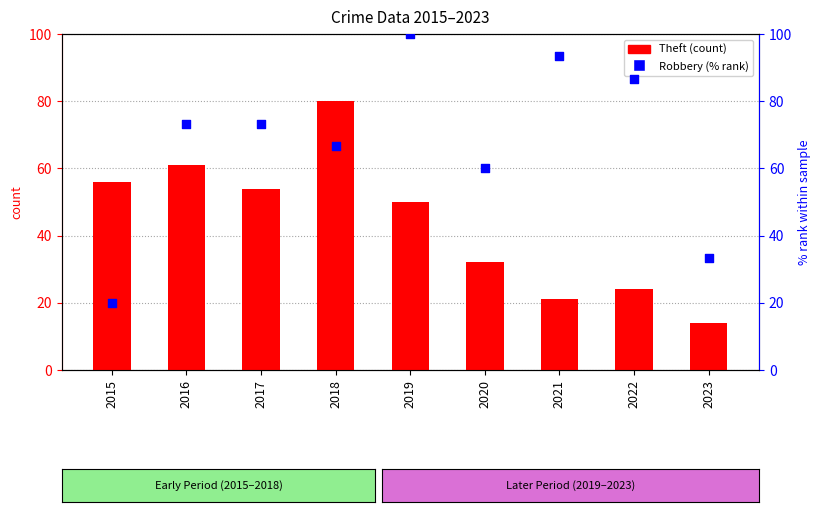

Which series has the widest spread of Y values?

Robbery (% rank)